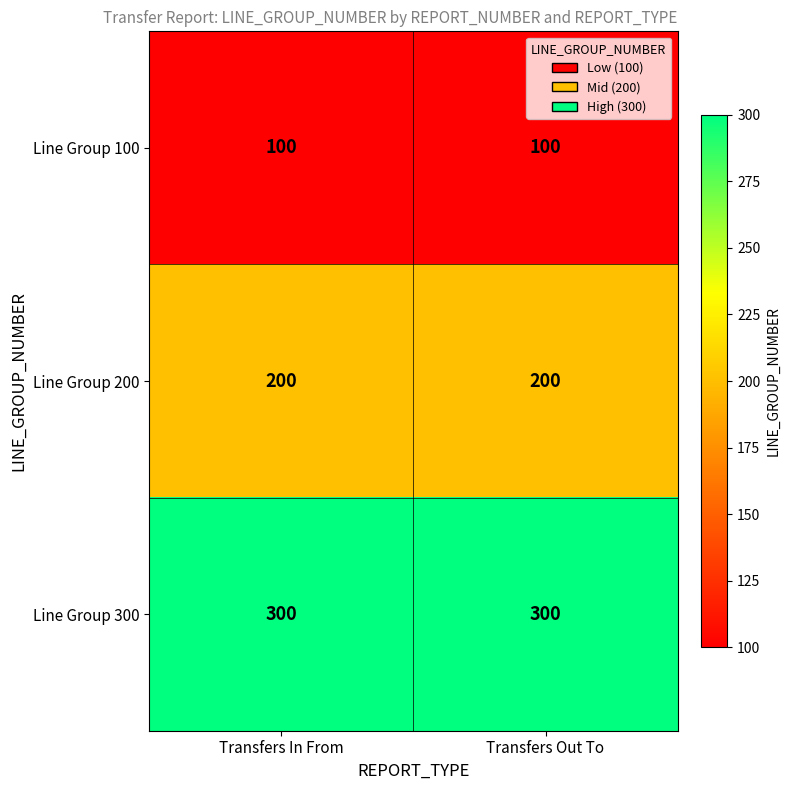

True or false: Line Group 300 has a value of 507 at Transfers In From.

False